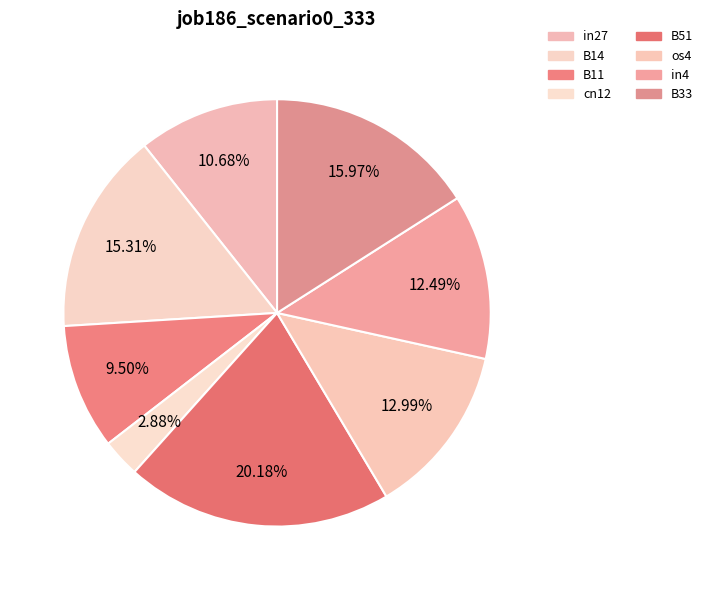

What is the largest slice in the pie chart?

B51